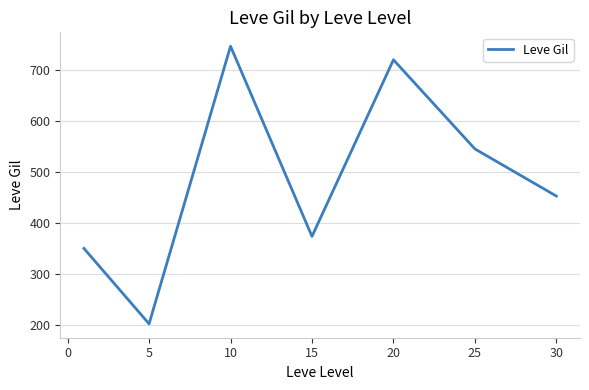

What is the smallest value displayed?

201.7